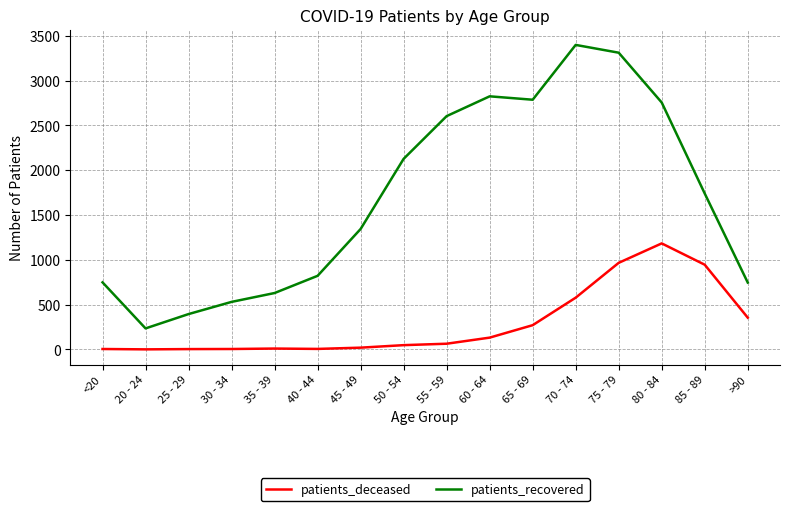

At which category does patients_recovered reach its first local peak?

60 - 64